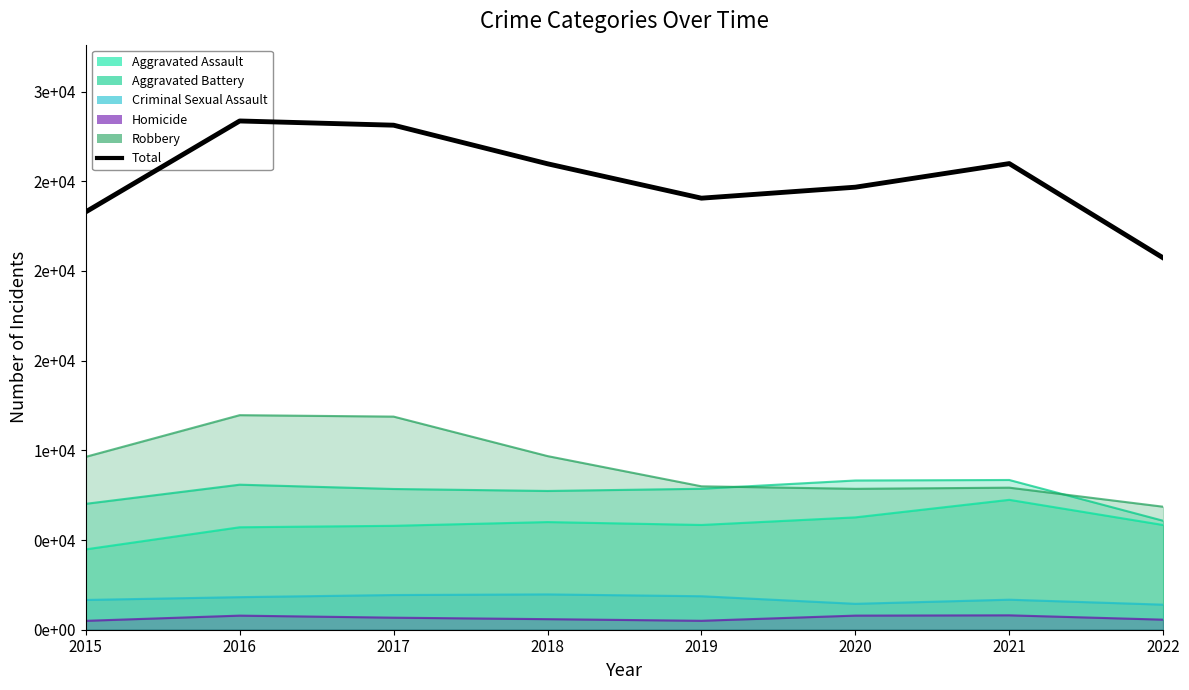

True or false: the data has more than 0 interior local peaks.

True